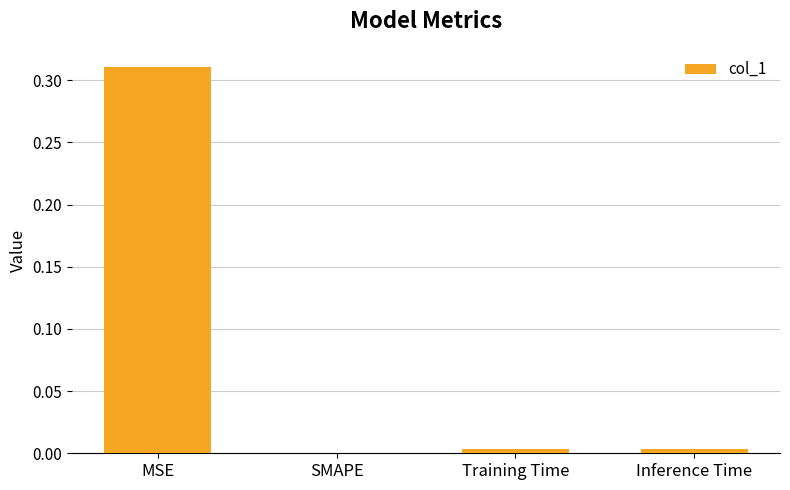

The value at SMAPE is 0.0. True or false?

True